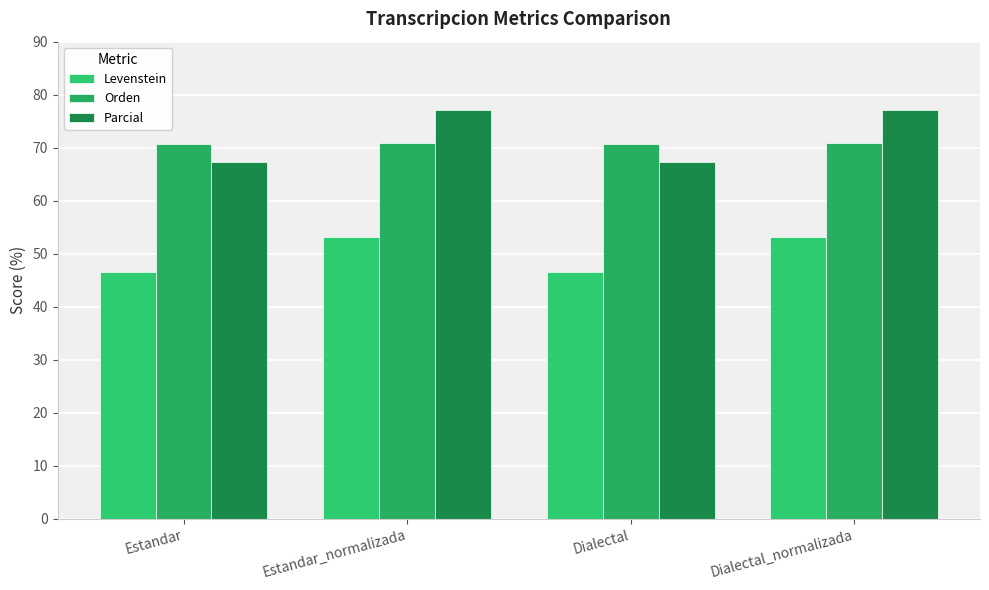

What is the label of the 1st bar from the left?

Estandar